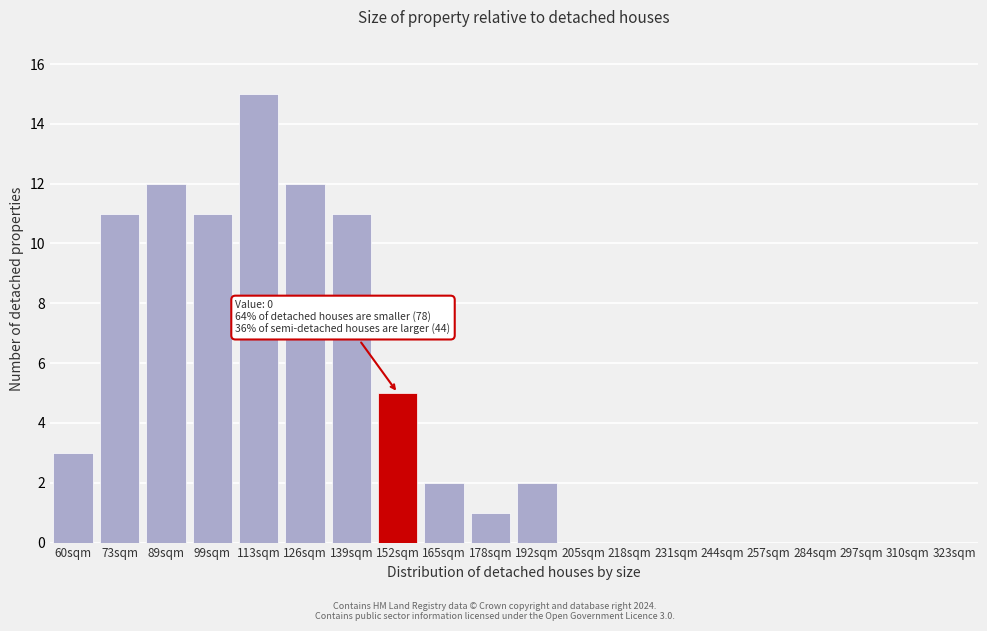

What is the change in value from 99sqm to 192sqm?

-9